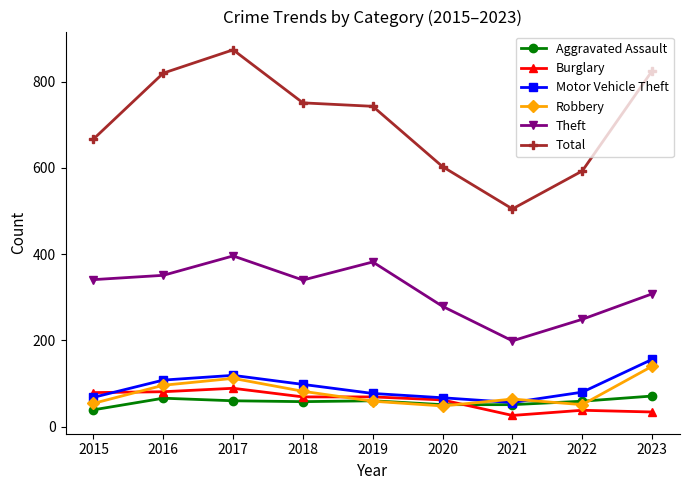

Which series has the widest spread of values?

Total